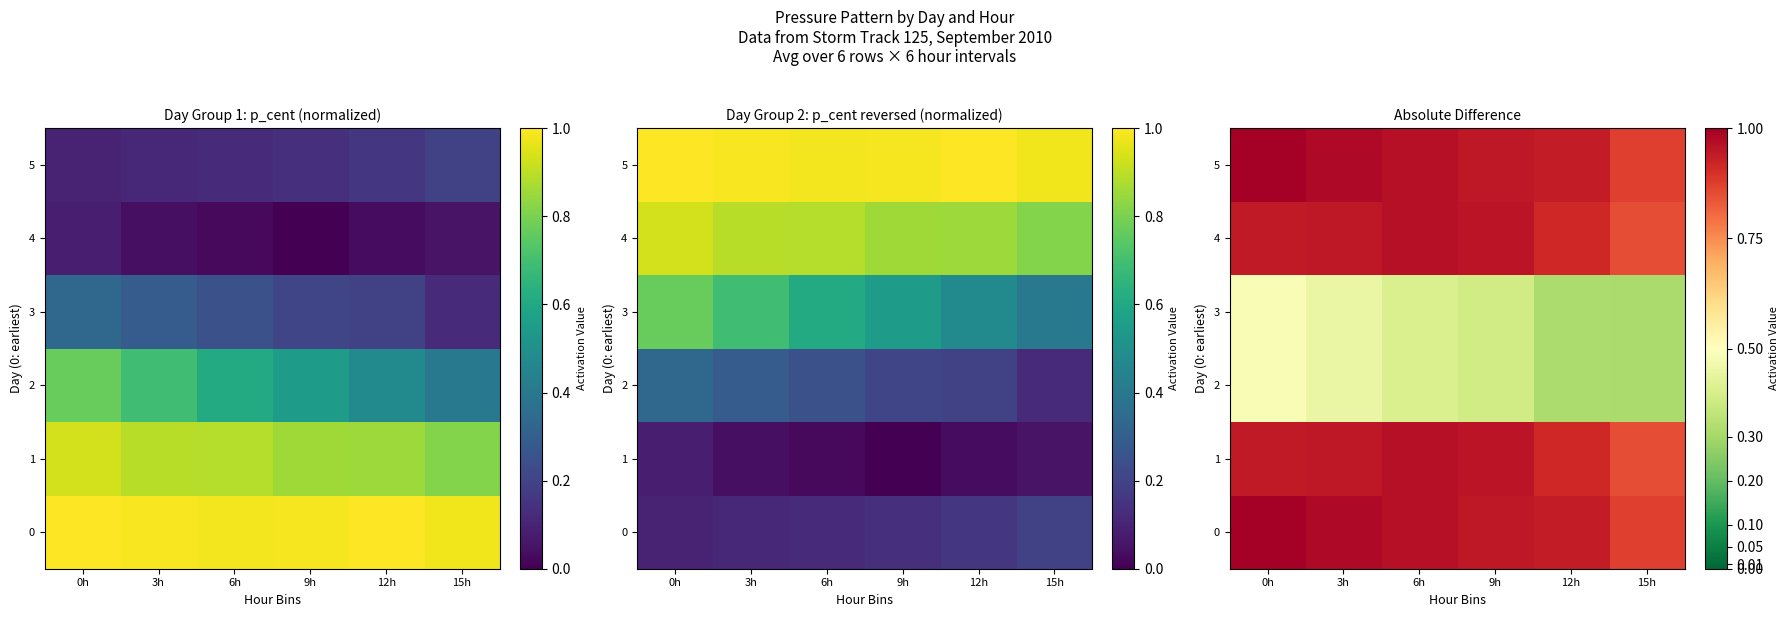

What is the greatest value displayed?

1.0